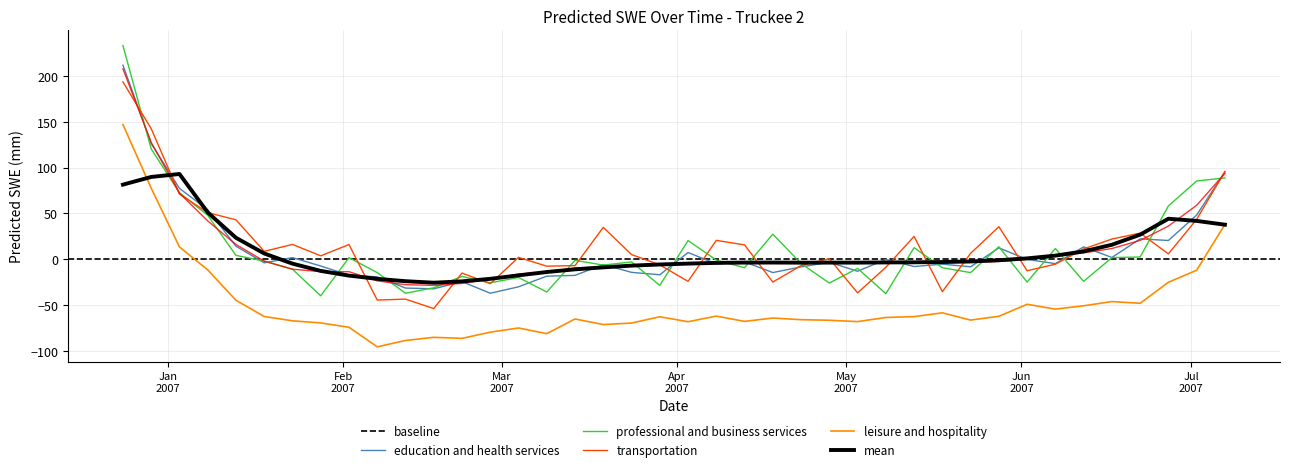

Is it true that the value at 2007-04-08 is -3.1?

True